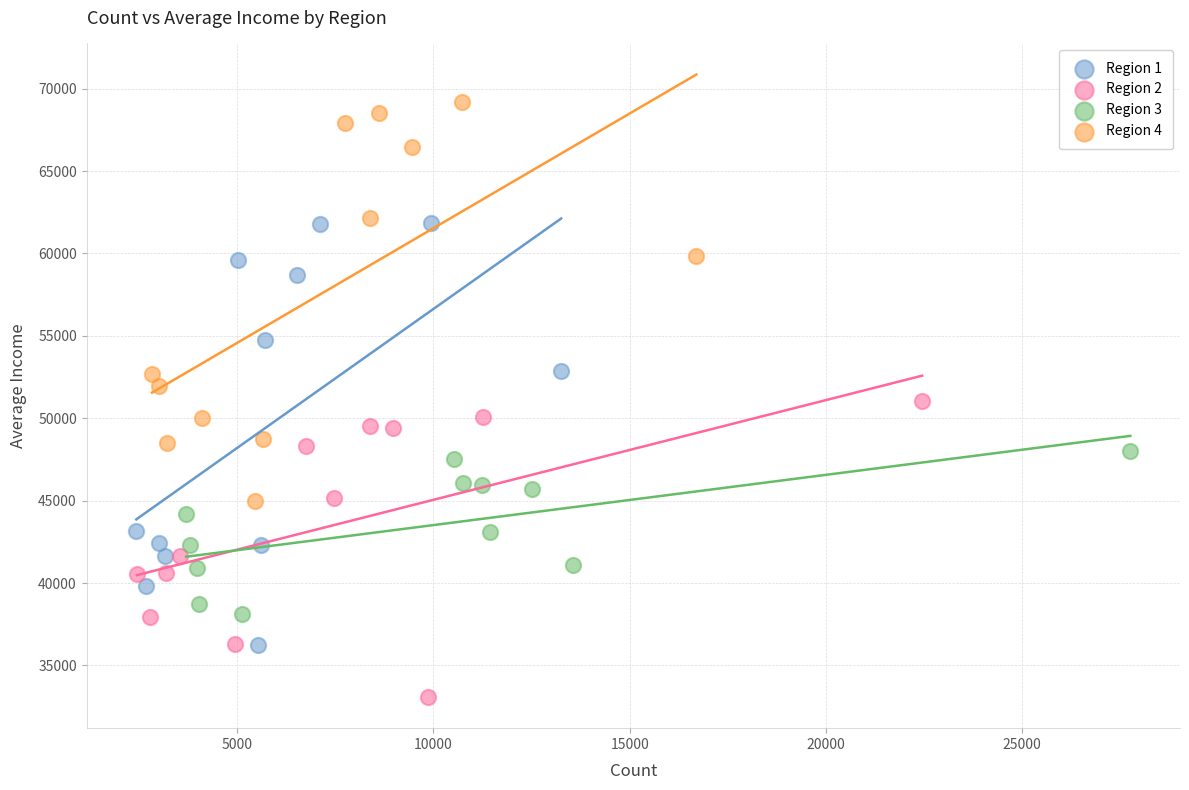

Which series has the largest Y range (max minus min)?

Region 1